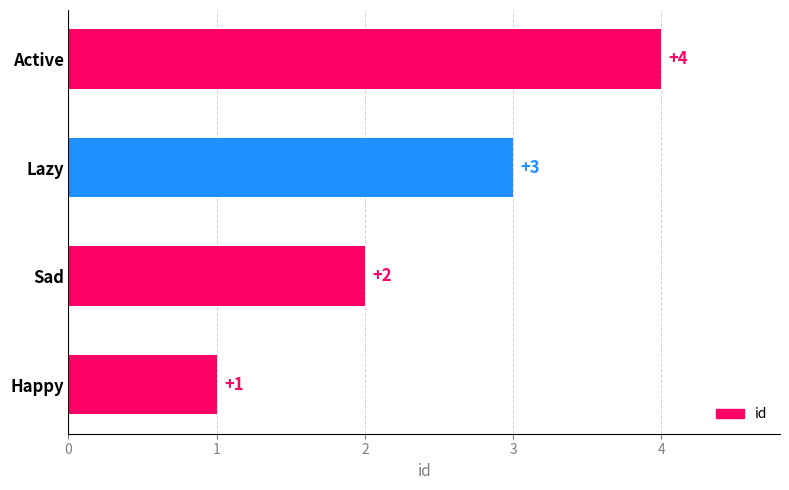

How many data points are less than 3?

2